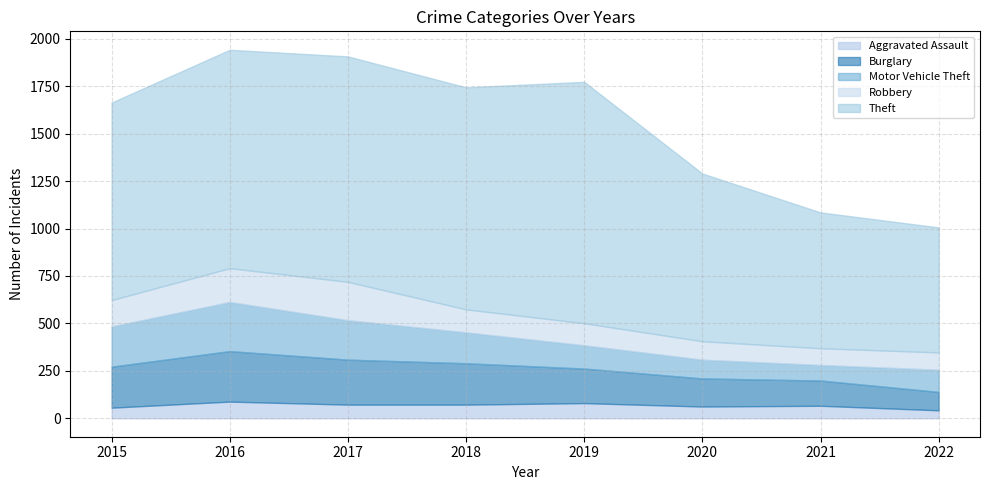

List the series in order of their peak value, highest first.

Theft, Burglary, Motor Vehicle Theft, Robbery, Aggravated Assault